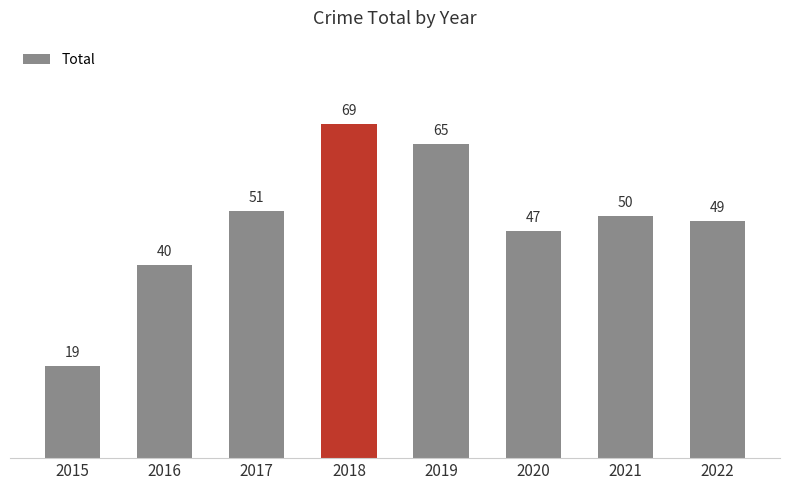

Reading left to right, what are all the values shown in this chart?

2015=19	2016=40	2017=51	2018=69	2019=65	2020=47	2021=50	2022=49